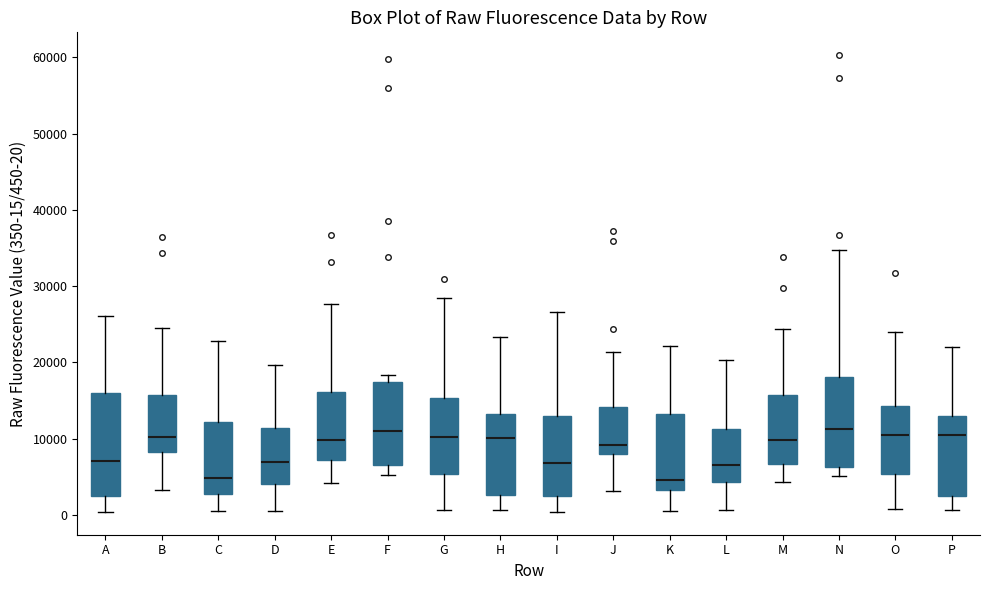

Reading left to right, transcribe this box plot: for each box, give where its median line is, the range the box spans, and where its two whiskers end, as read against the y-axis. The values are not printed on the chart, so give them approximately, as read against the axis.

A: median 7000, box 3000 to 16000, whiskers 0 to 26000
B: median 10000, box 8000 to 16000, whiskers 3000 to 24000
C: median 5000, box 3000 to 12000, whiskers 0 to 23000
D: median 7000, box 4000 to 11000, whiskers 1000 to 20000
E: median 10000, box 7000 to 16000, whiskers 4000 to 28000
F: median 11000, box 7000 to 17000, whiskers 5000 to 18000
G: median 10000, box 5000 to 15000, whiskers 1000 to 28000
H: median 10000, box 3000 to 13000, whiskers 1000 to 23000
I: median 7000, box 2000 to 13000, whiskers 0 to 27000
J: median 9000, box 8000 to 14000, whiskers 3000 to 21000
K: median 5000, box 3000 to 13000, whiskers 1000 to 22000
L: median 7000, box 4000 to 11000, whiskers 1000 to 20000
M: median 10000, box 7000 to 16000, whiskers 4000 to 24000
N: median 11000, box 6000 to 18000, whiskers 5000 to 35000
O: median 10000, box 5000 to 14000, whiskers 1000 to 24000
P: median 10000, box 2000 to 13000, whiskers 1000 to 22000